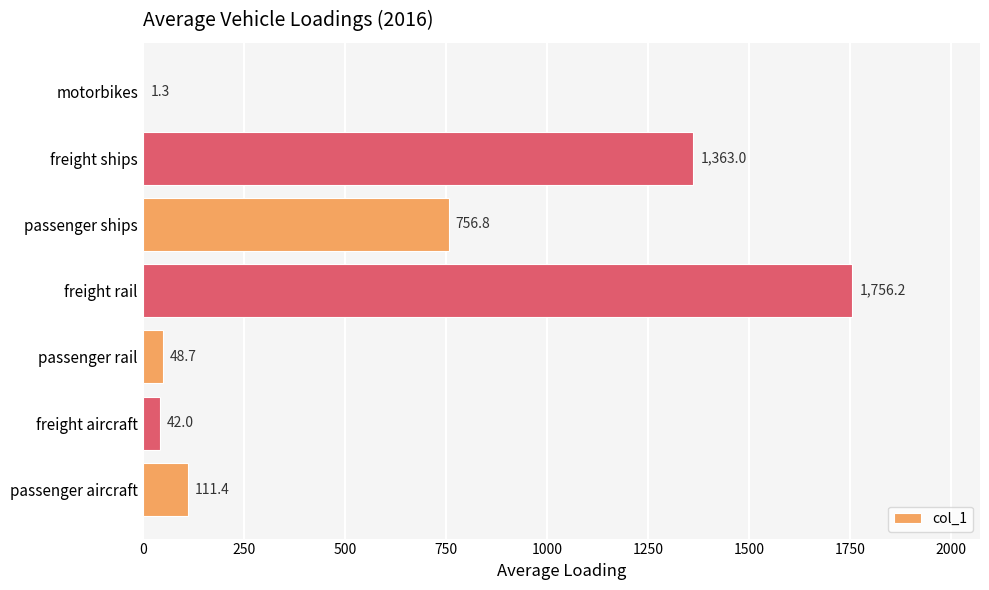

How many values exceed 111?

4